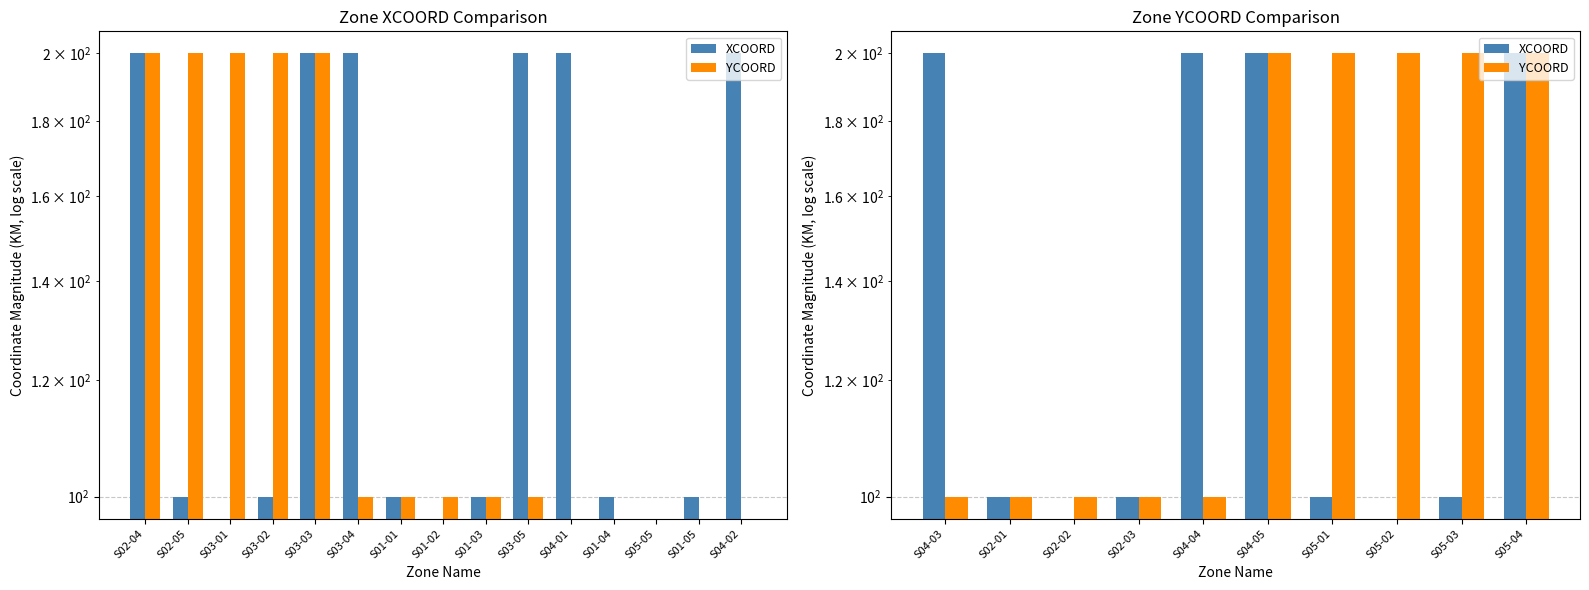

How many bars are there in each group?

2